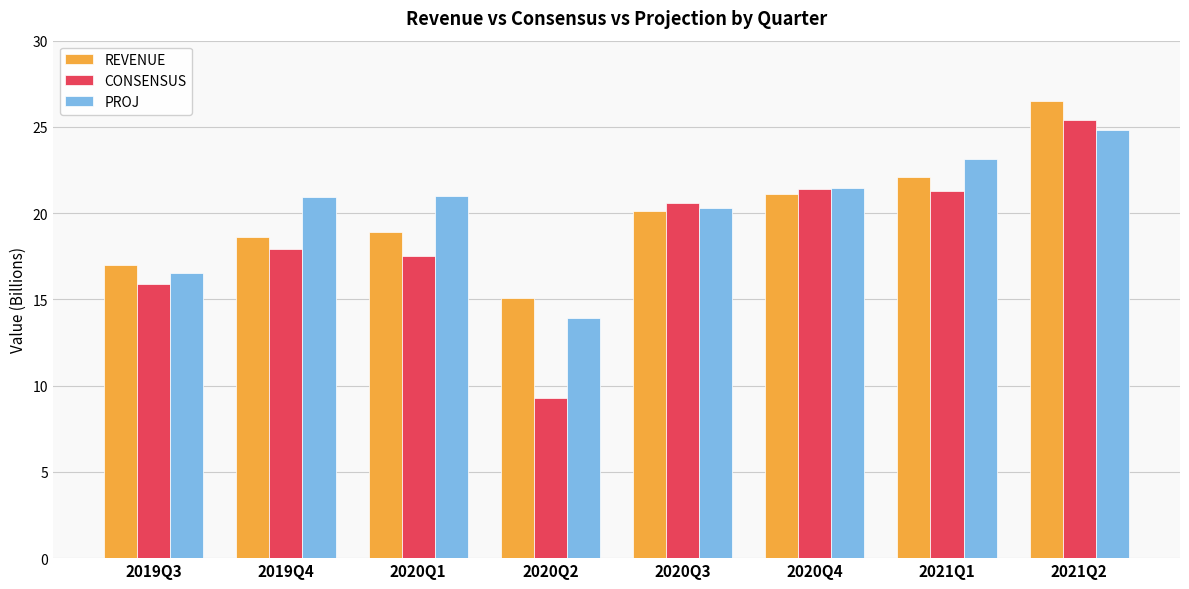

Rank the series at 2020Q1 from highest to lowest value.

PROJ, REVENUE, CONSENSUS